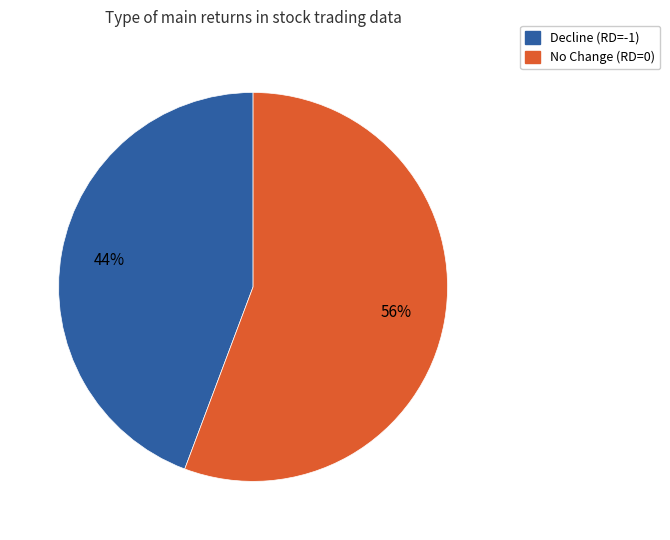

Count the number of slices in the pie.

2